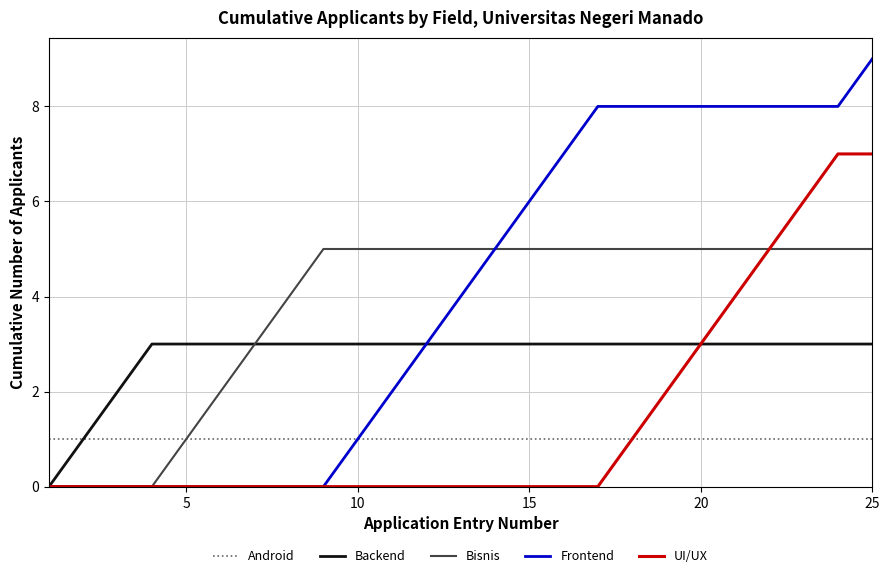

Rank the series by their maximum value, from lowest to highest.

Android, Backend, Bisnis, UI/UX, Frontend